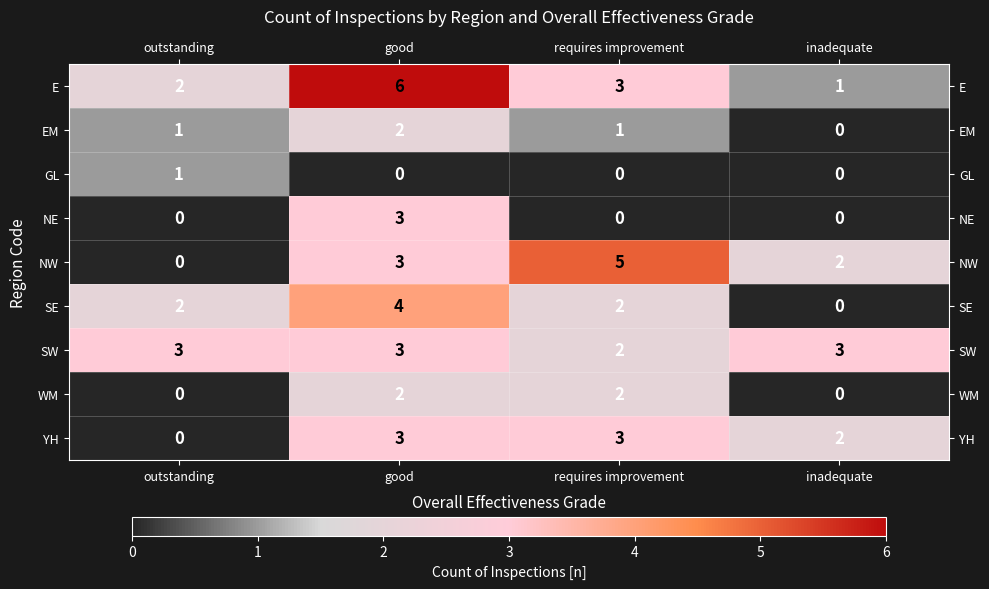

The value of E at requires improvement is 3. True or false?

True